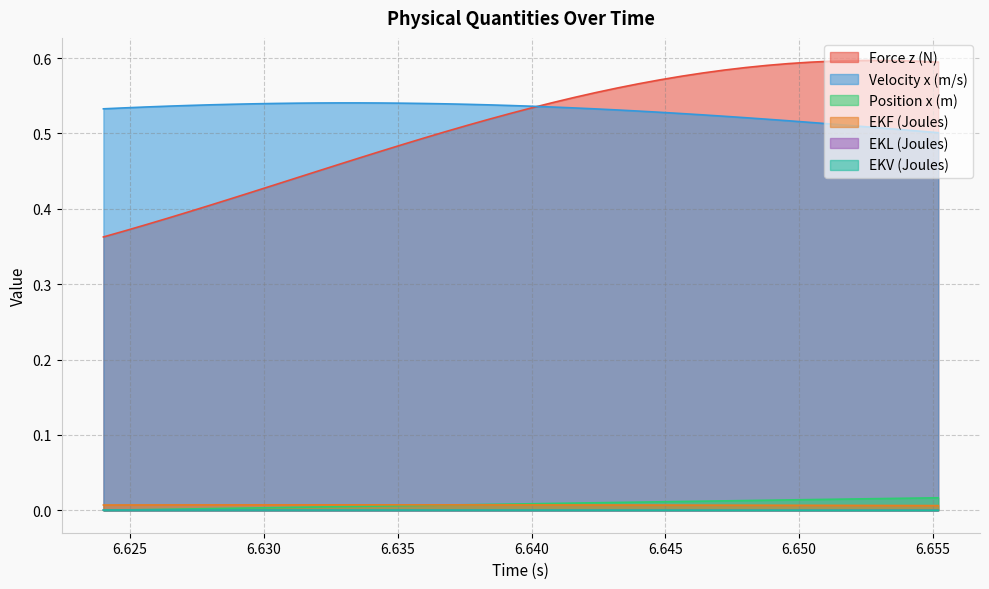

What is the total value across all series at 6.6536?

1.1